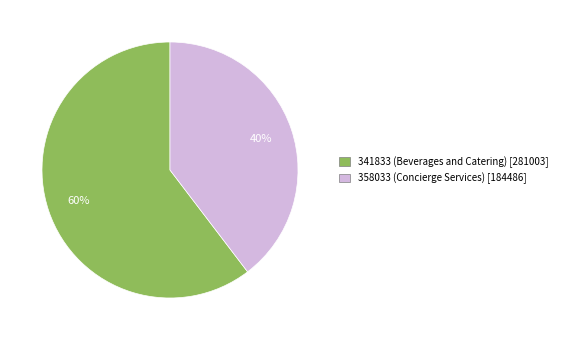

Combined, do 341833 and 358033 account for over 50%?

Yes